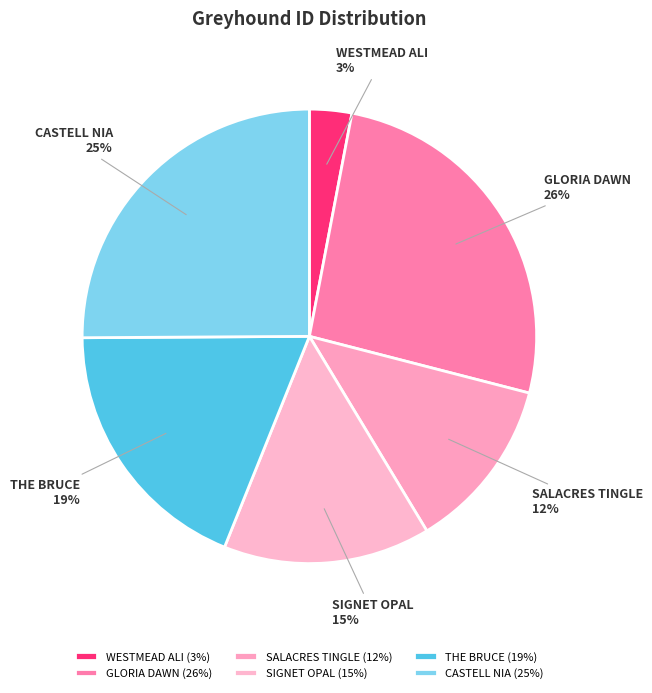

Is there a majority slice in this chart?

No